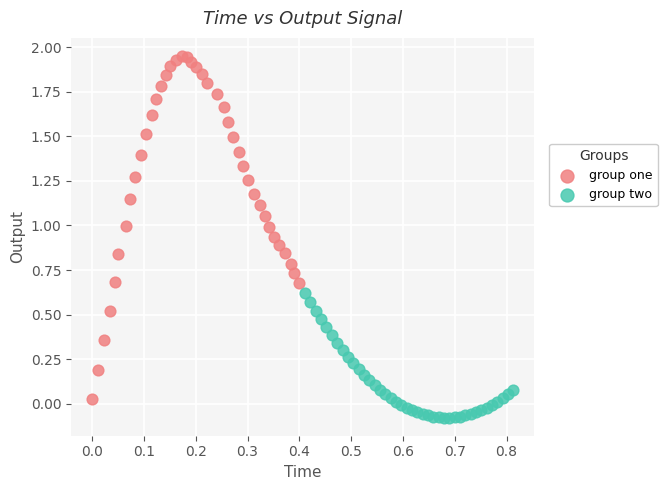

Which series contains the highest Y value?

group one